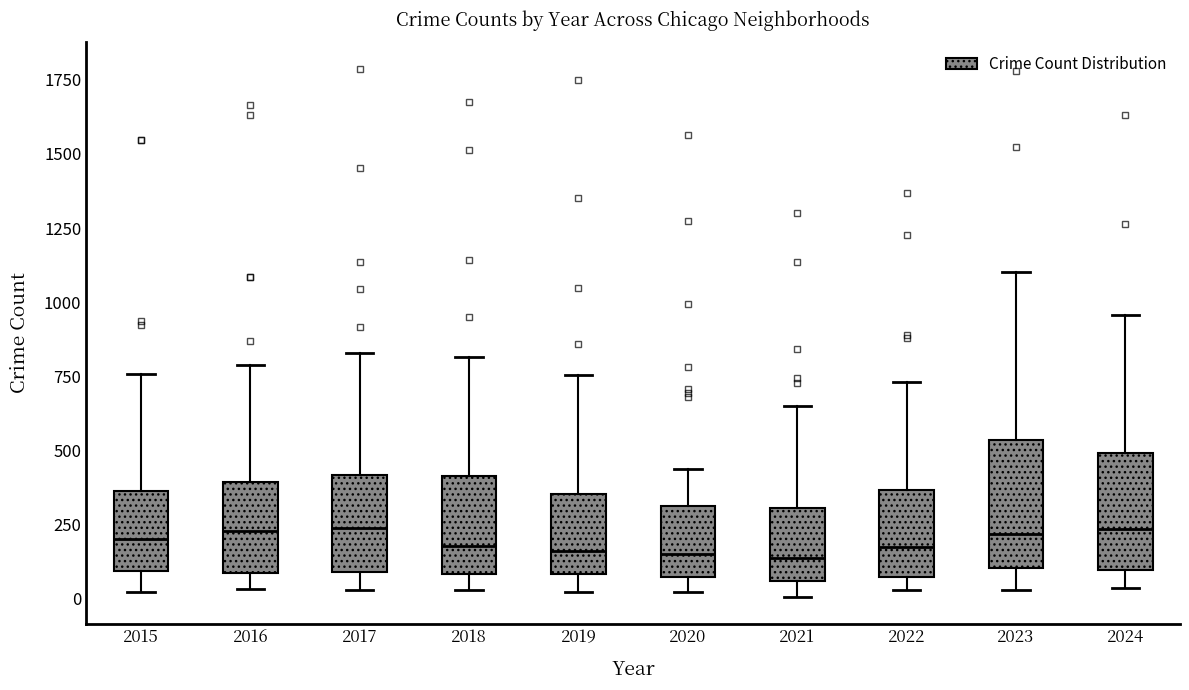

Where is the upper edge of the box at x = 2020 on the y-axis? The values are not printed on the chart, so give them approximately, as read against the axis.

300